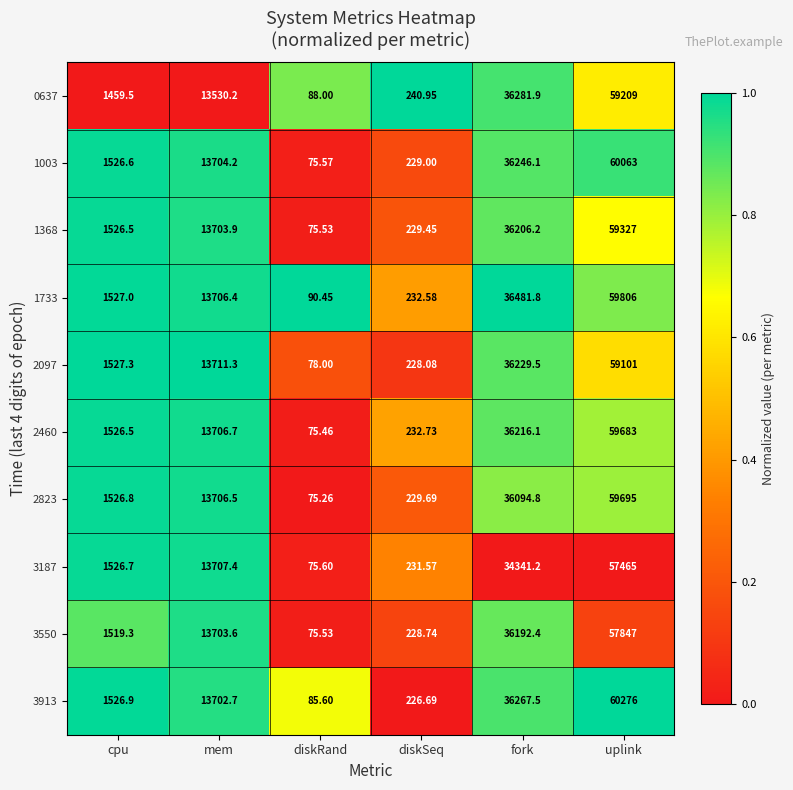

How many data points in 0637 are above 13530?

3